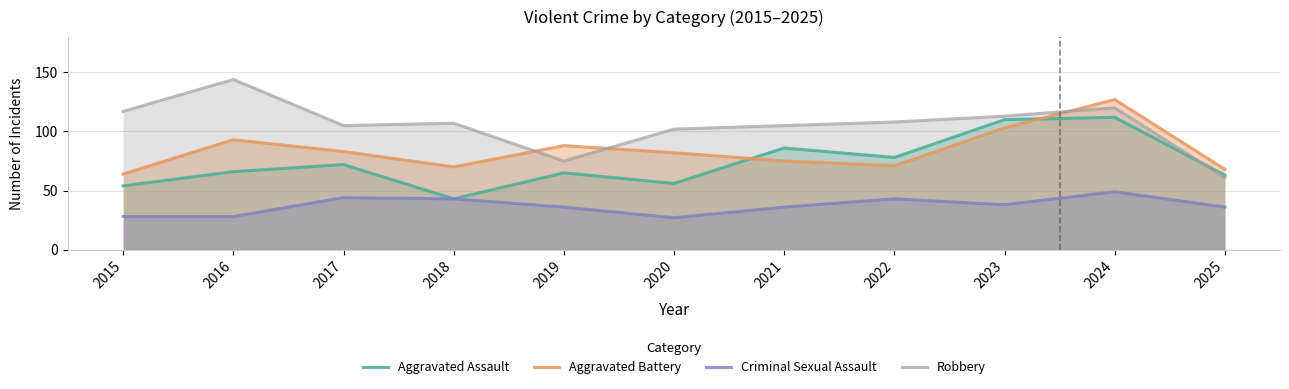

Reading right to left, extract all data points from this chart.

Aggravated Assault: 63	112	110	78	86	56	65	43	72	66	54
Aggravated Battery: 68	127	103	71	75	82	88	70	83	93	64
Criminal Sexual Assault: 36	49	38	43	36	27	36	43	44	28	28
Robbery: 61	120	113	108	105	102	75	107	105	144	117